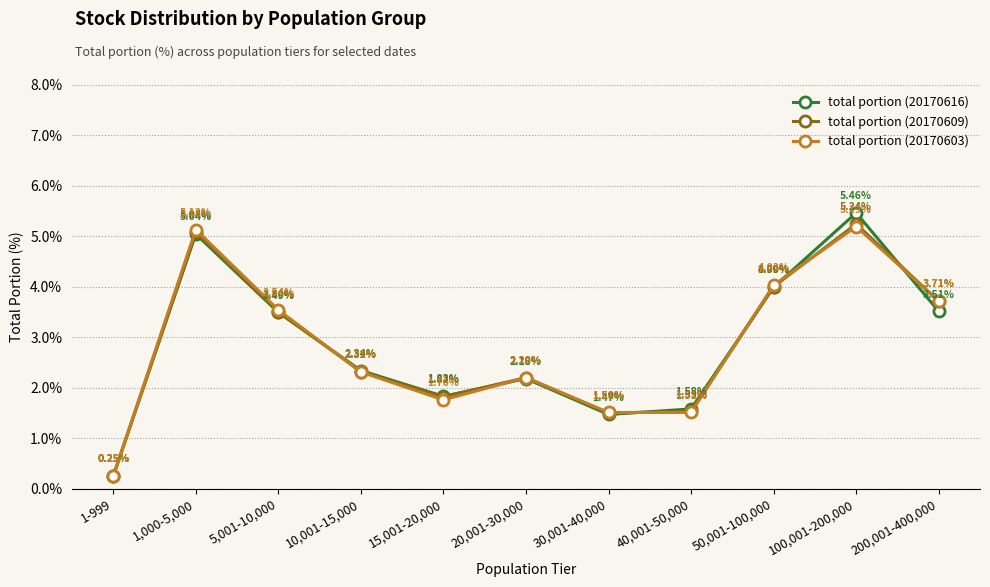

True or false: total portion (20170609) has a value of 2.8 at 1,000-5,000.

False